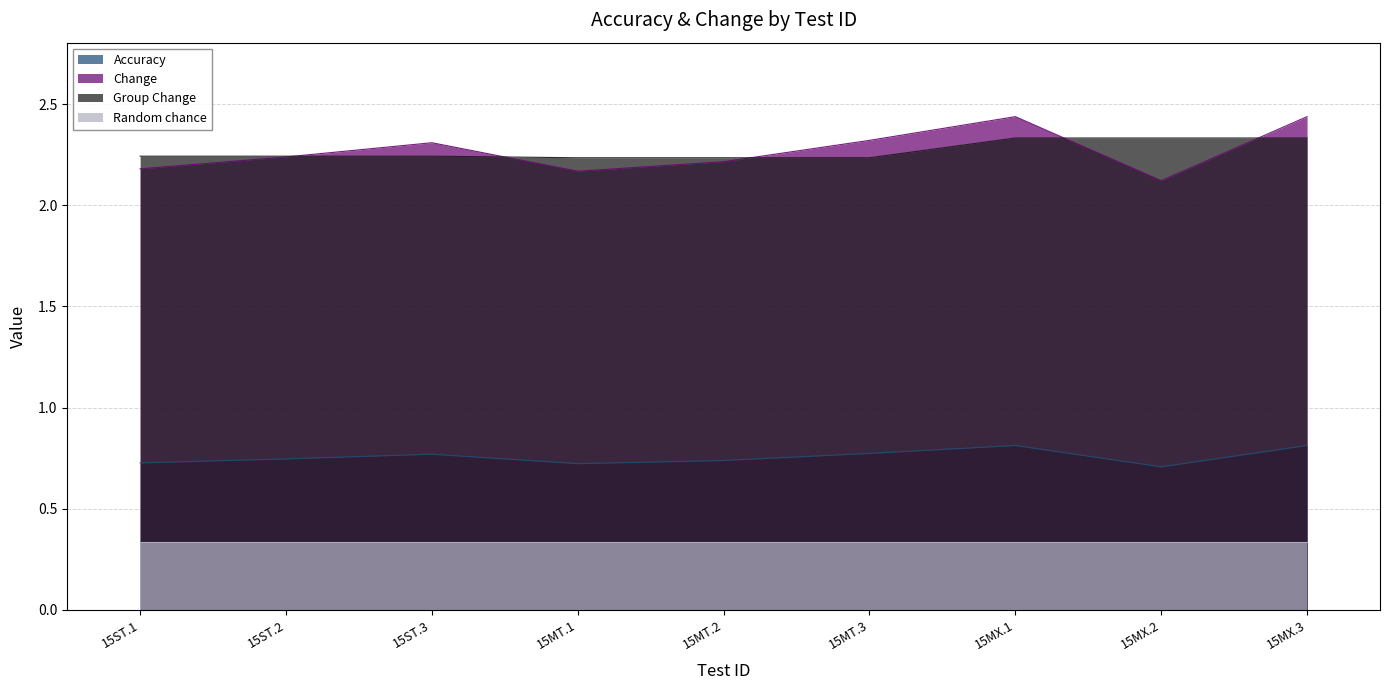

The value of Accuracy at 15MT.1 is 0.7. True or false?

True